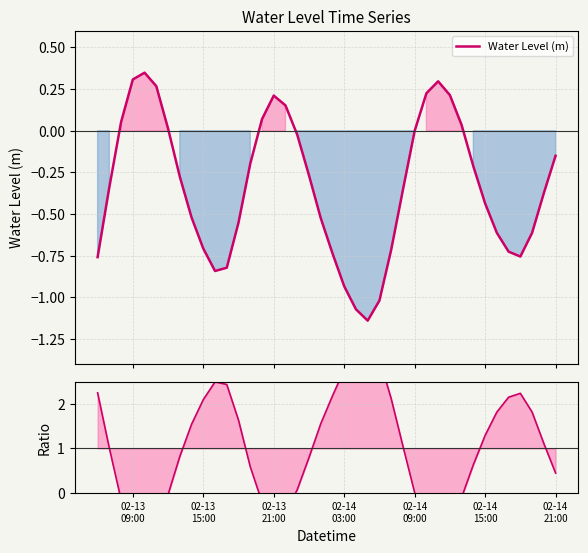

How many series are shown in this chart?

2